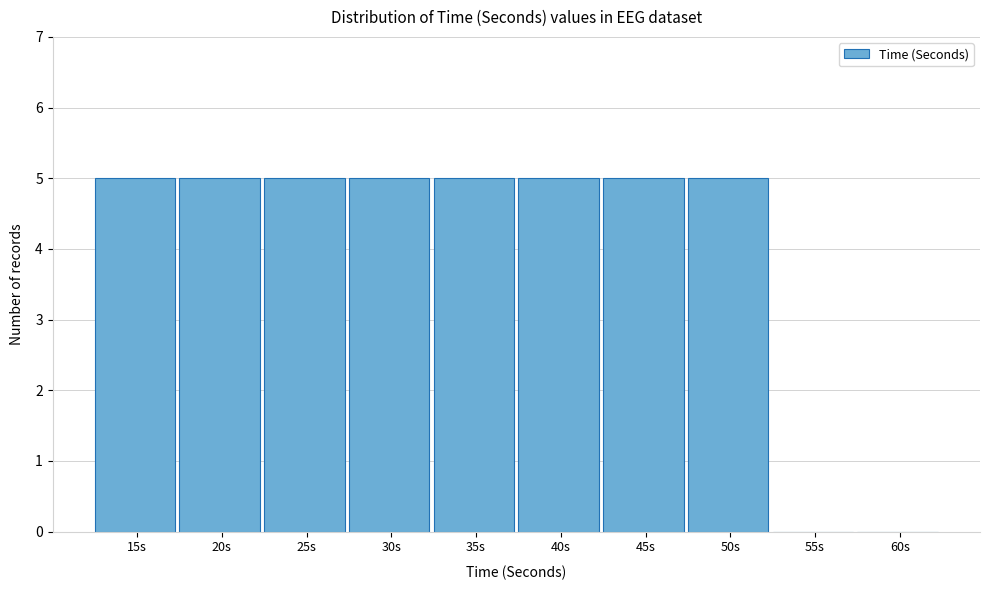

Reading left to right, transcribe all the data shown in this chart.

15s=5	20s=5	25s=5	30s=5	35s=5	40s=5	45s=5	50s=5	55s=0	60s=0